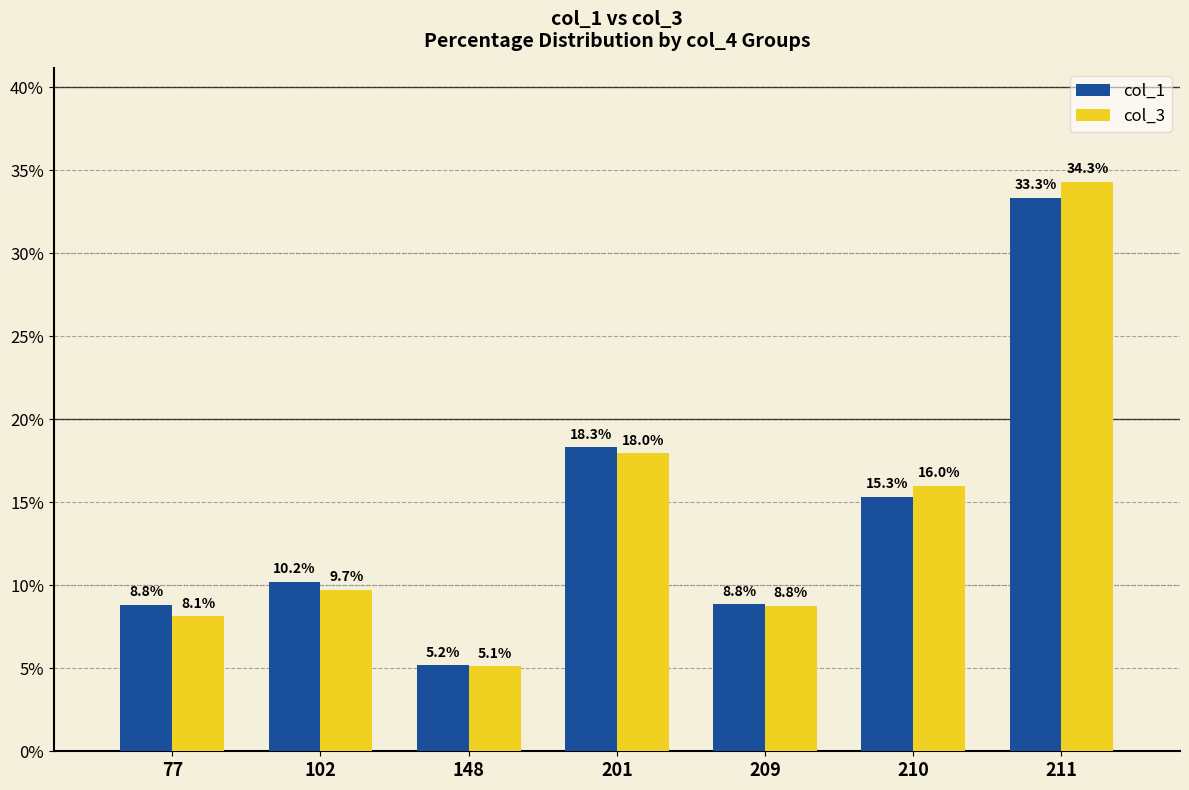

What is the difference between the maximum and minimum values in the col_1 series?

28.1